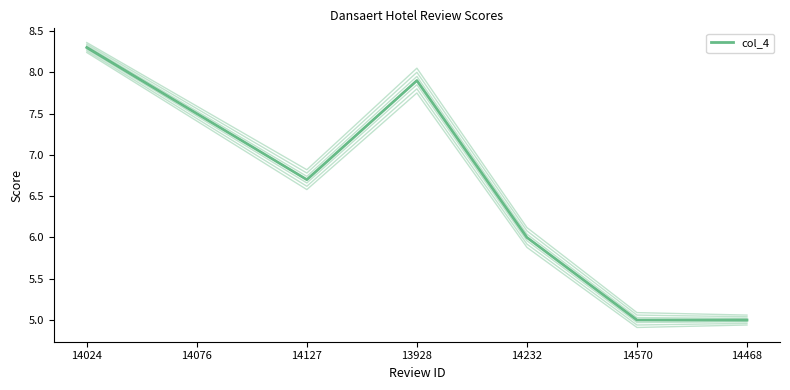

Which has a higher value, 14570 or 14468?

14570